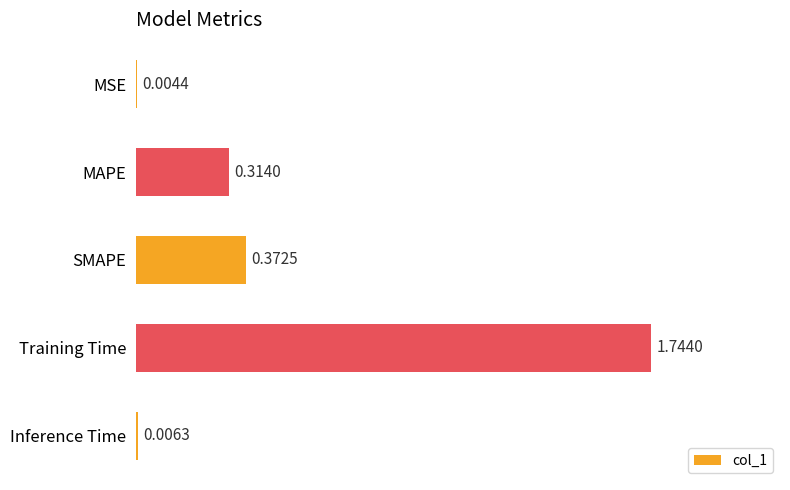

Which label corresponds to the largest value in the chart?

Training Time